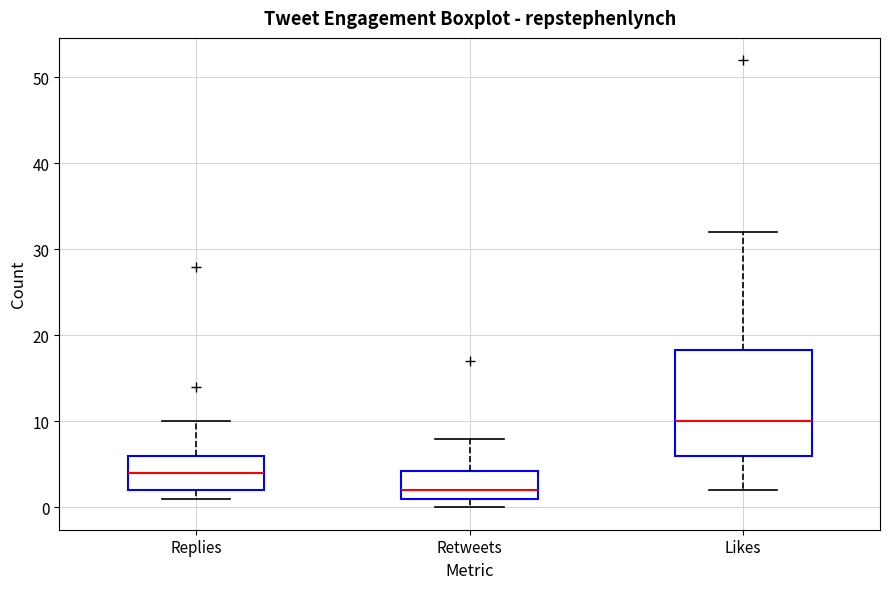

Which box's median line is the lowest?

Retweets